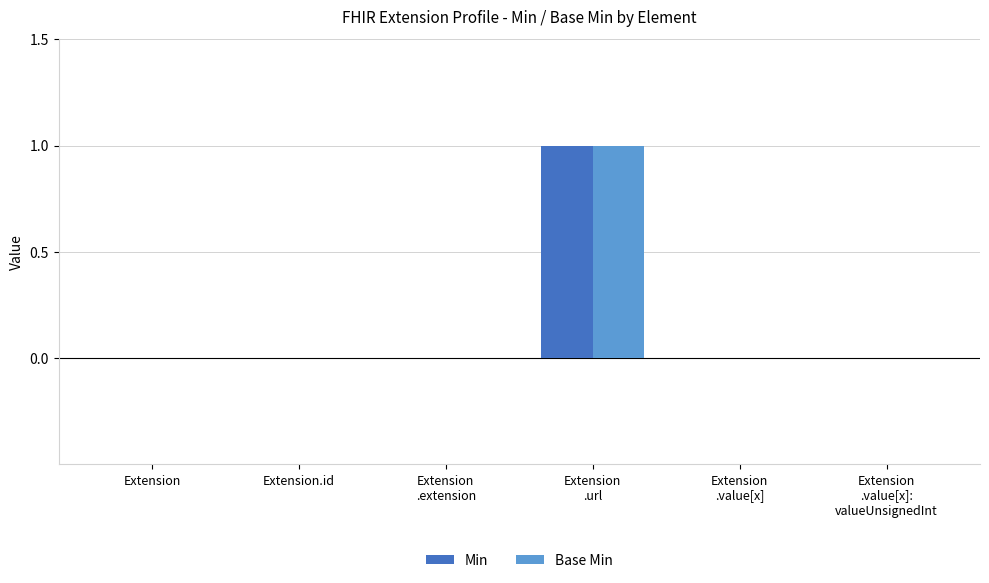

What is the sum of all Min values?

1